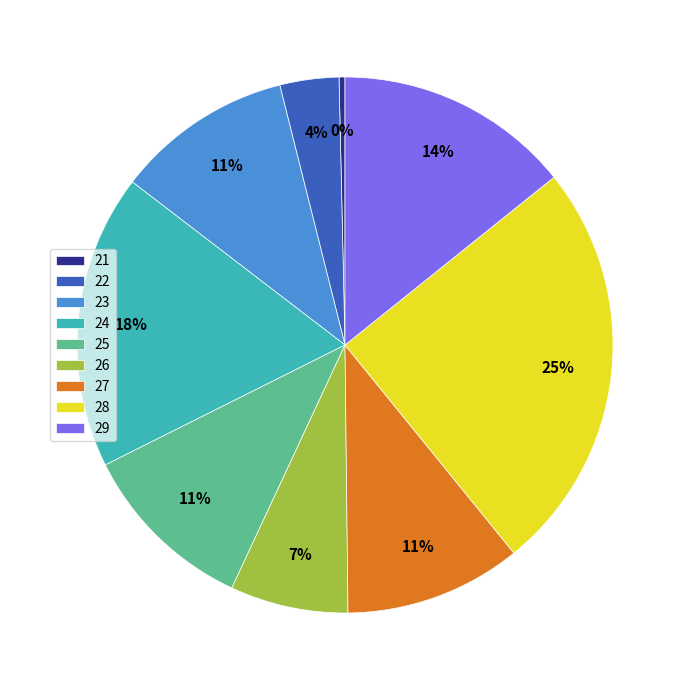

Does 27 account for over 50% of the chart?

No